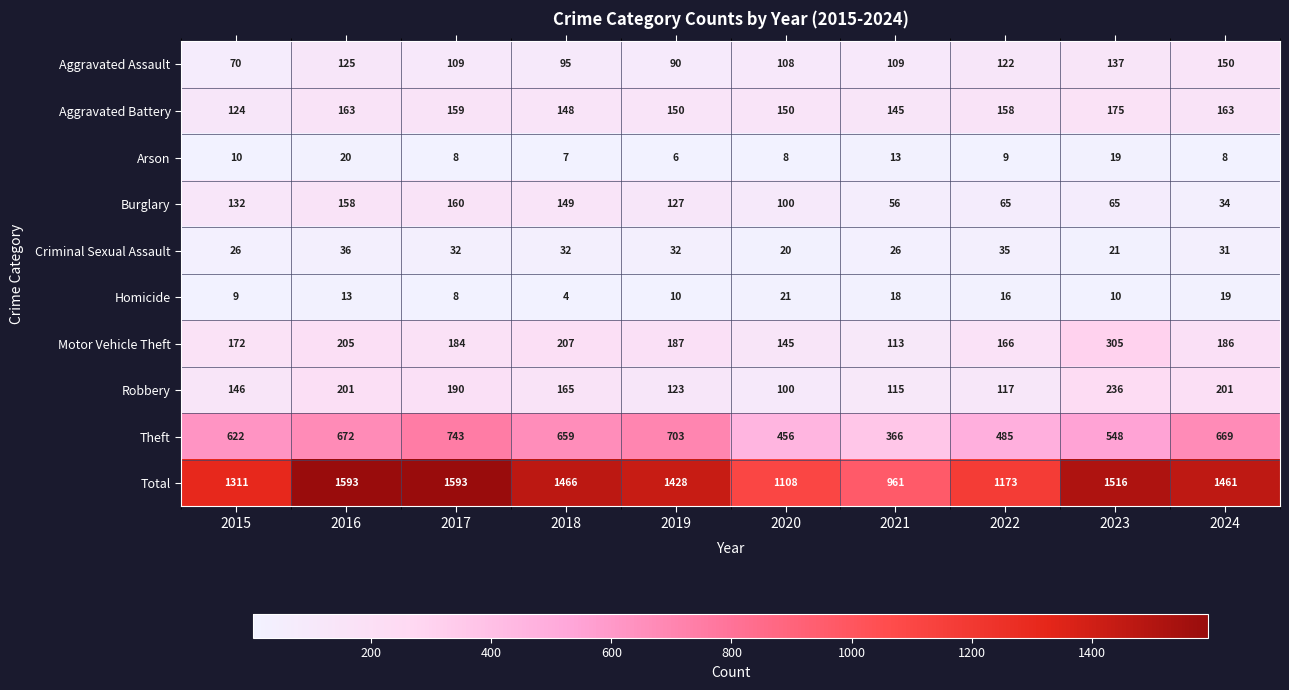

Is it true that Arson equals 2 at 2019?

False